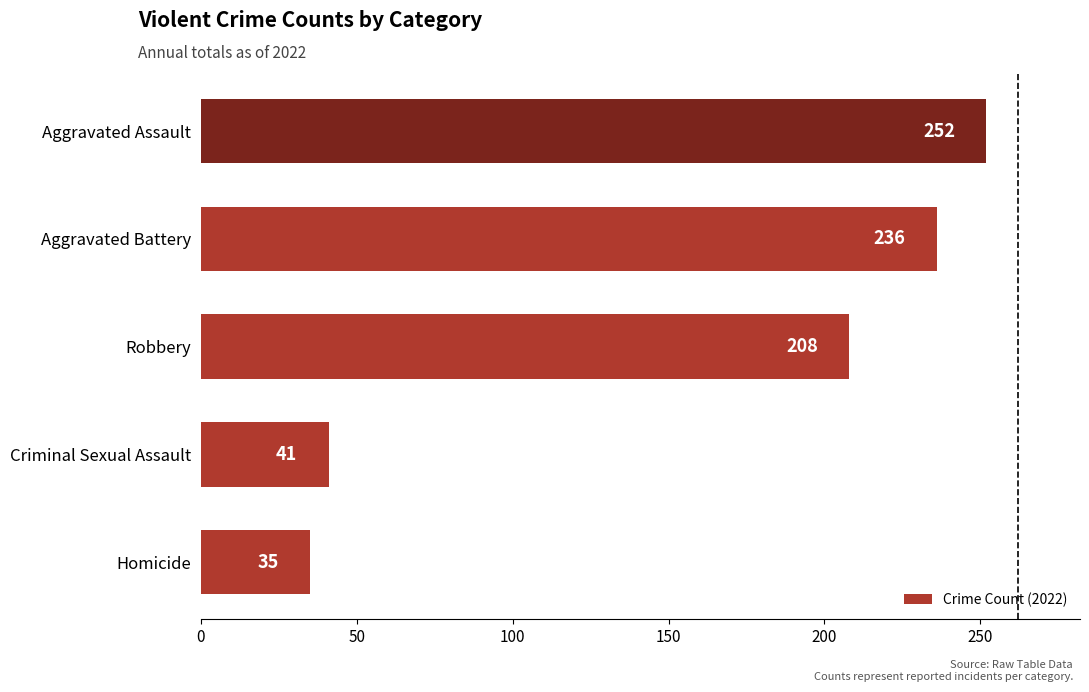

Reading bottom to top, extract all data points from this chart.

Homicide=35	Criminal Sexual Assault=41	Robbery=208	Aggravated Battery=236	Aggravated Assault=252